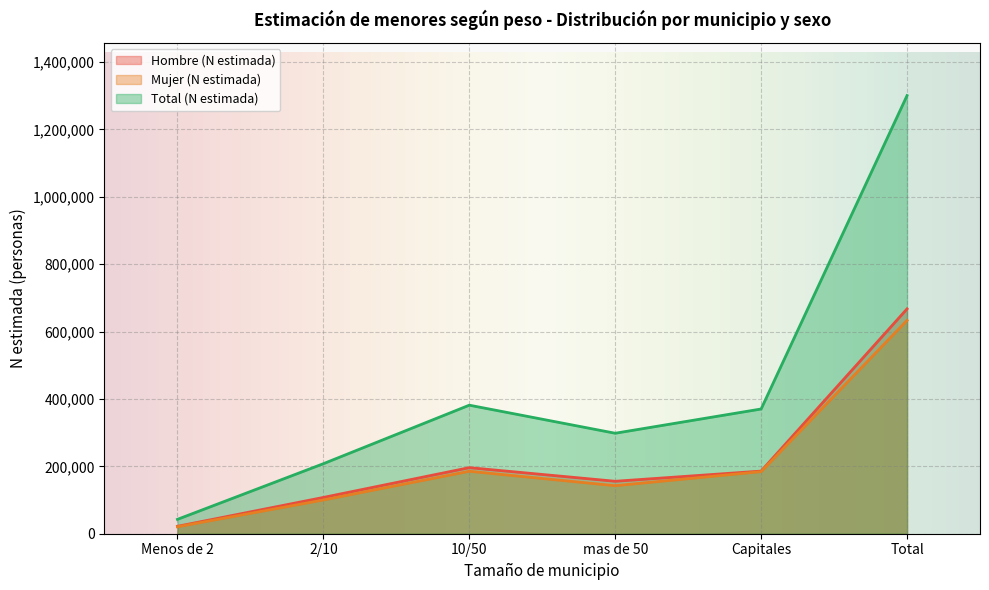

Which series has the widest spread of values?

Total (N estimada)